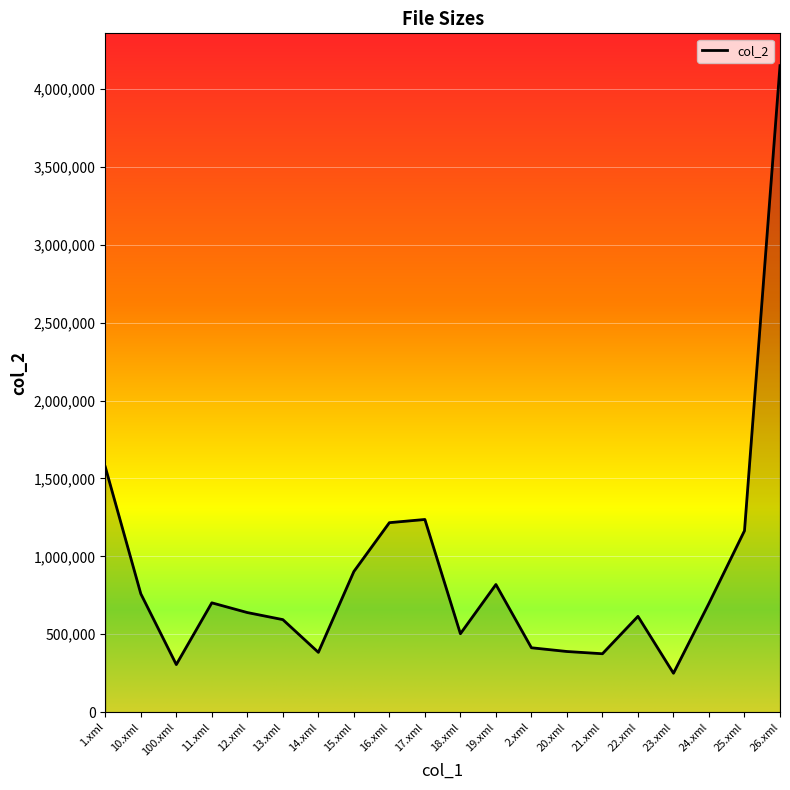

What is the average value?

884540